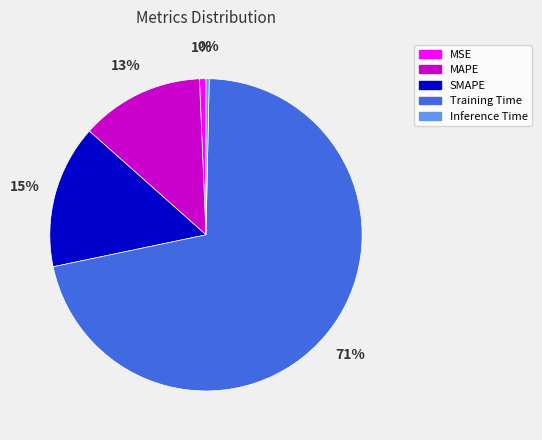

Count the number of slices in the pie.

5